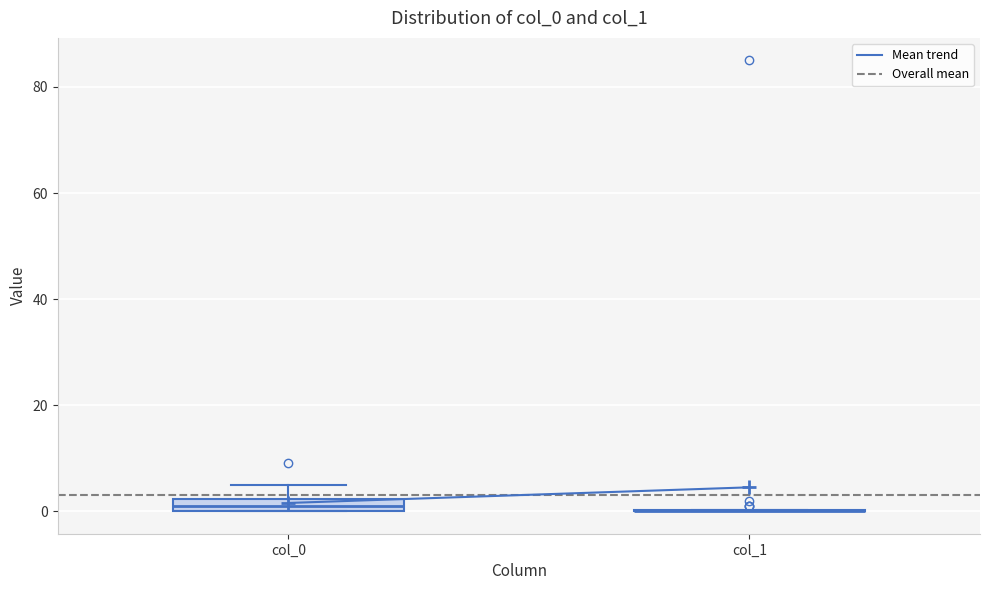

Where is the upper edge of the box for col_0 on the y-axis? The values are not printed on the chart, so give them approximately, as read against the axis.

2